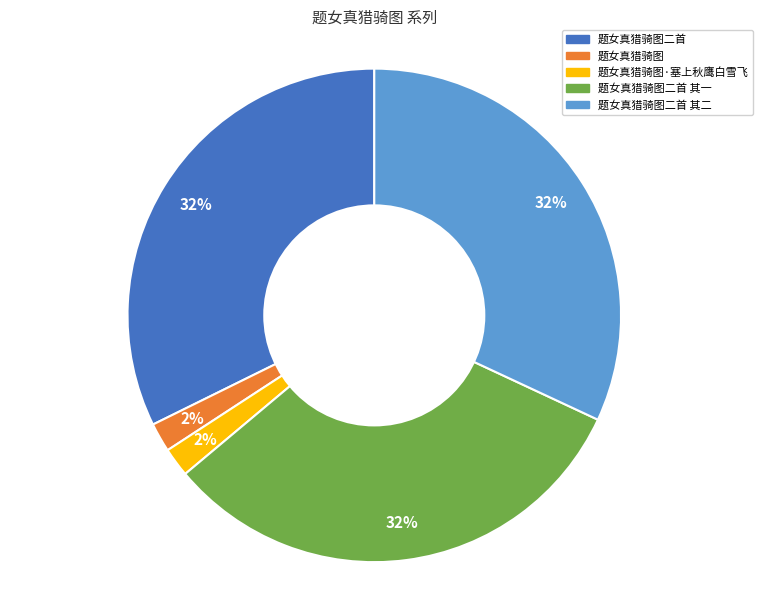

Does any single category account for the majority?

No